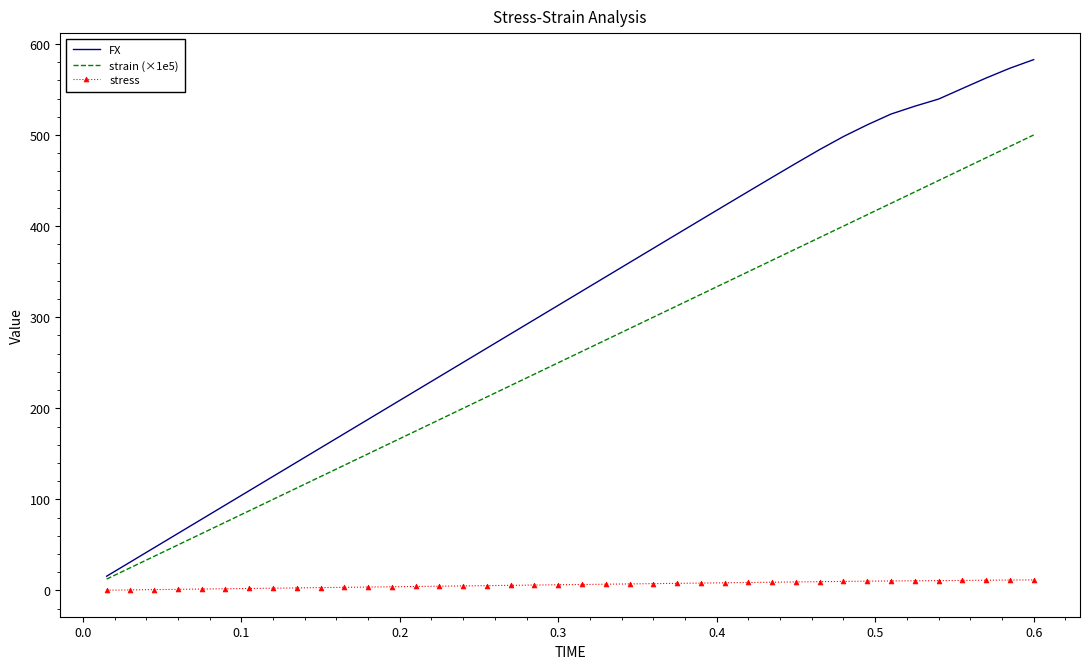

Which series has the largest range (max minus min)?

FX